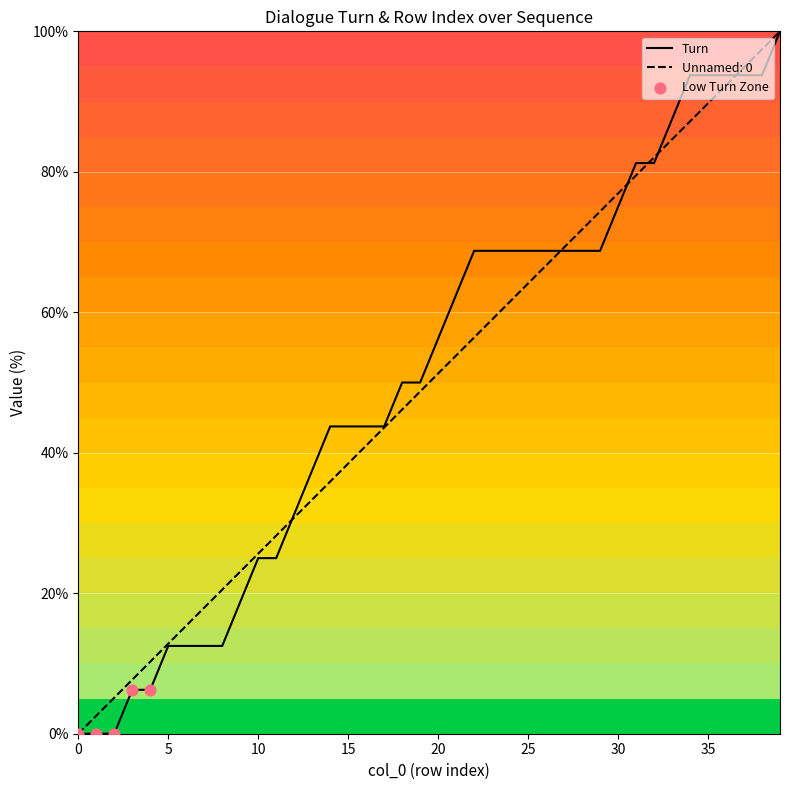

Is the value of Unnamed: 0 at 22 greater than the value of Turn at 14?

Yes